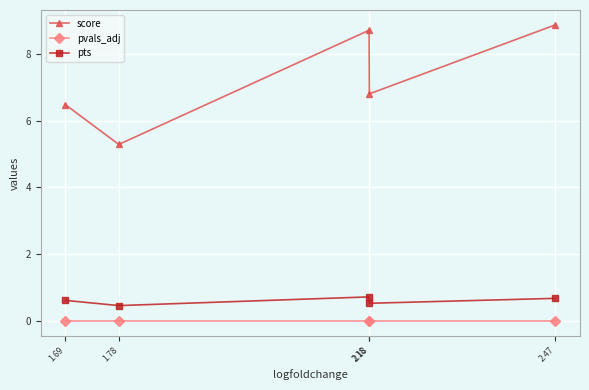

The value of pts at 2.18 is 0.7. True or false?

False